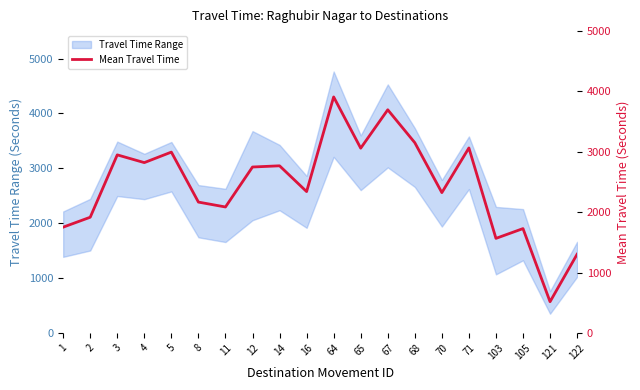

What is the minimum value shown in the chart?

518